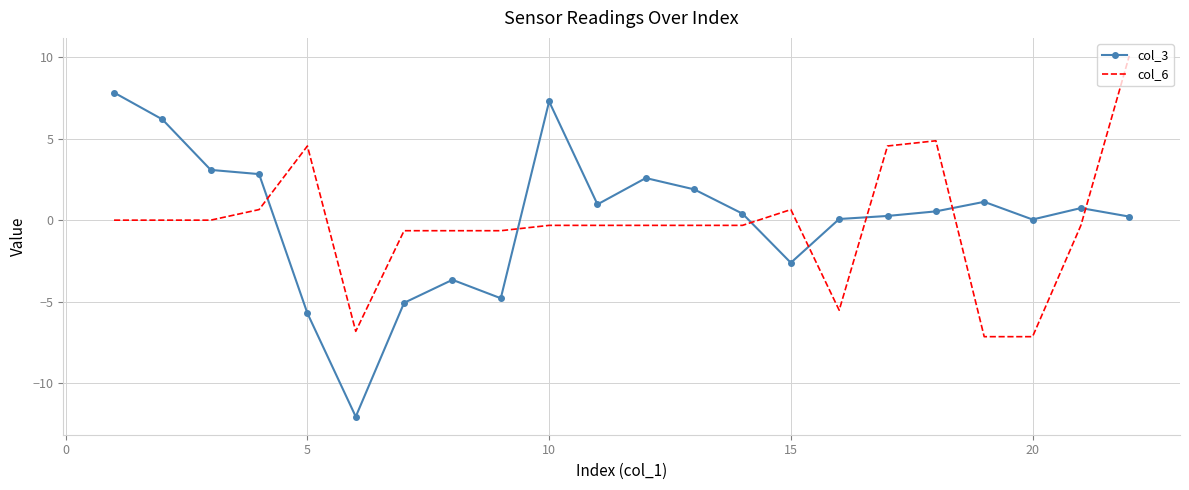

True or false: col_6 and col_3 cross at least once.

True